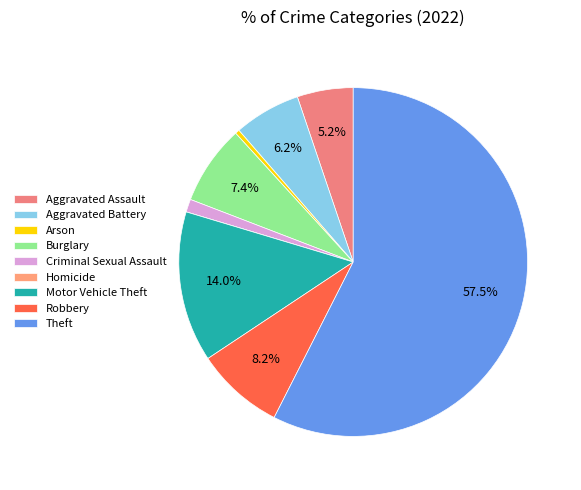

To the nearest percent, what portion does Criminal Sexual Assault represent?

1%